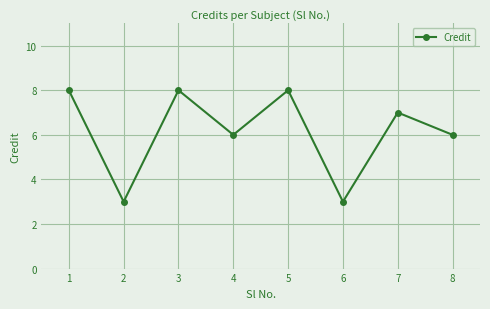

How many interior local valleys (lower than both neighbors) does the data have?

3